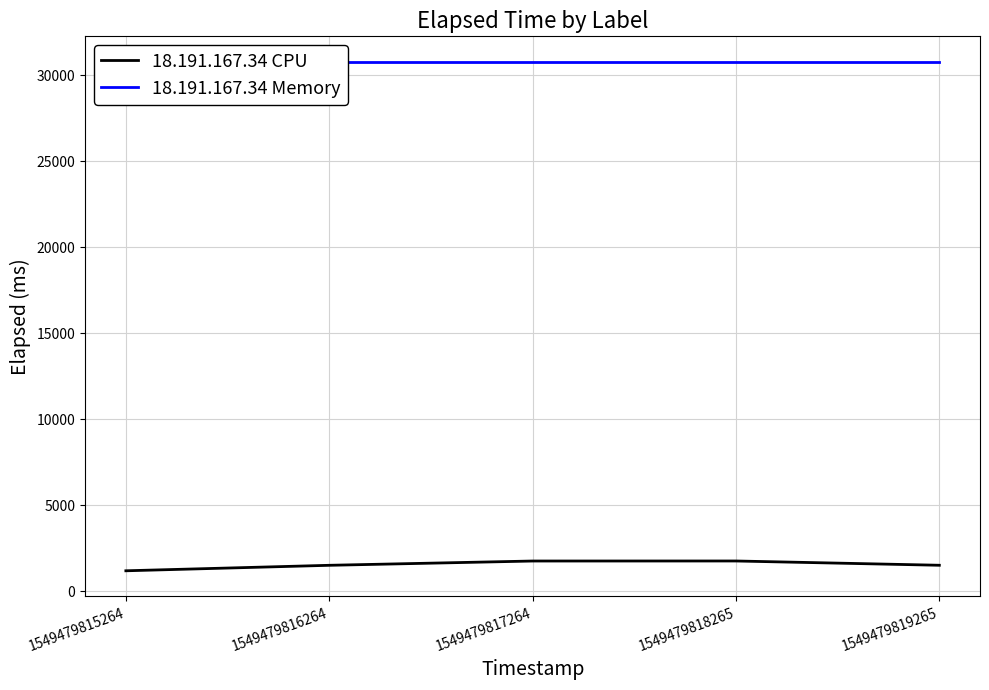

How many data points does each series have?

5